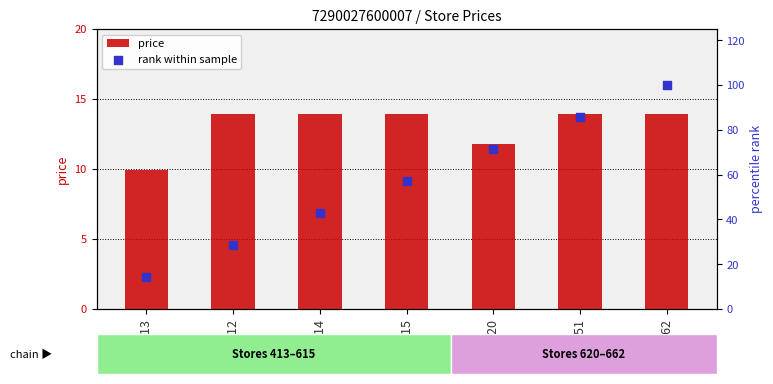

What are all the series names shown in the legend?

price, rank within sample